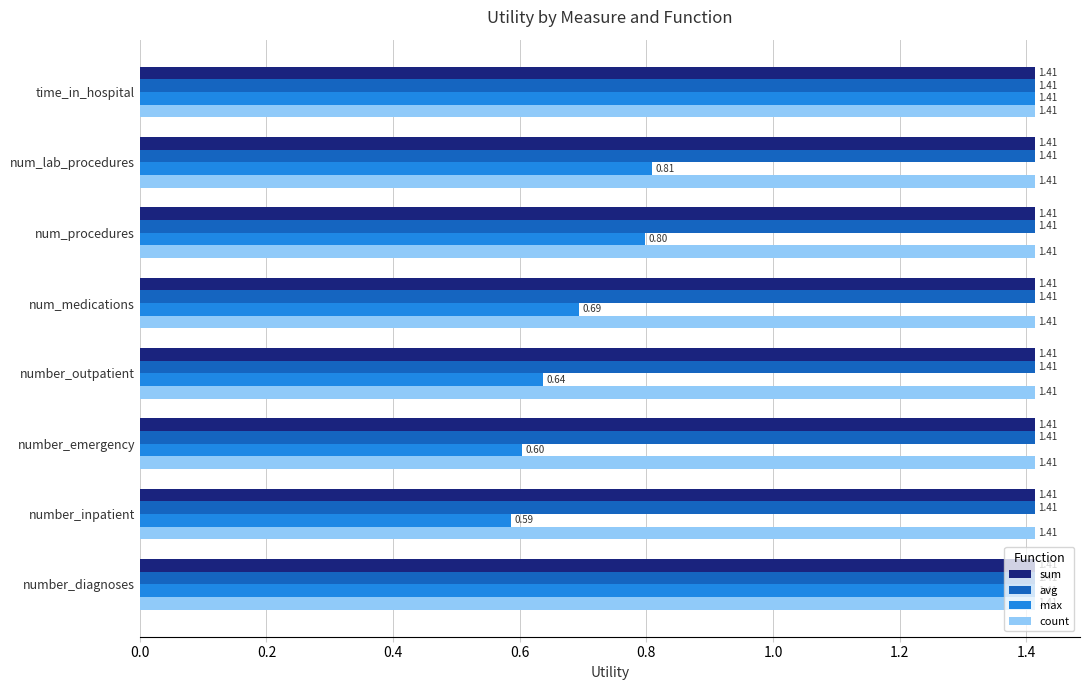

At how many categories does at least one series exceed 1?

8